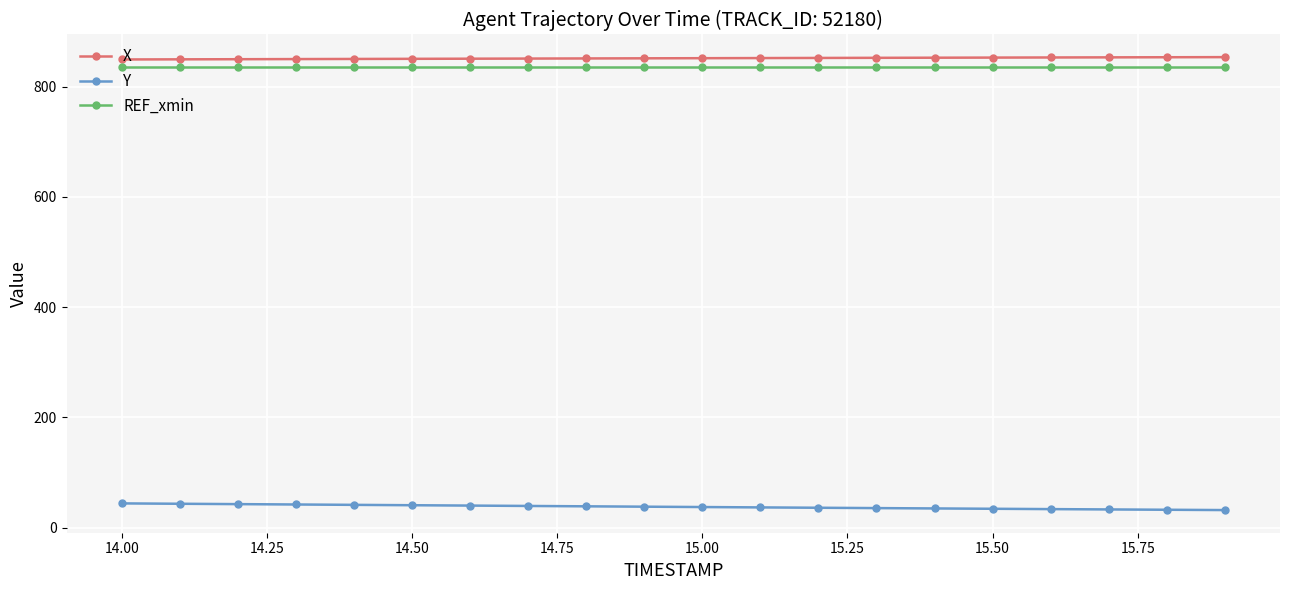

What is the sum of all REF_xmin values?

16722.8